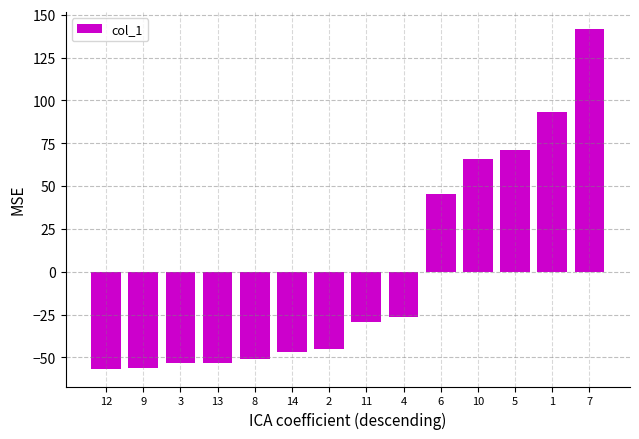

The value at 1 is 93.4. True or false?

True